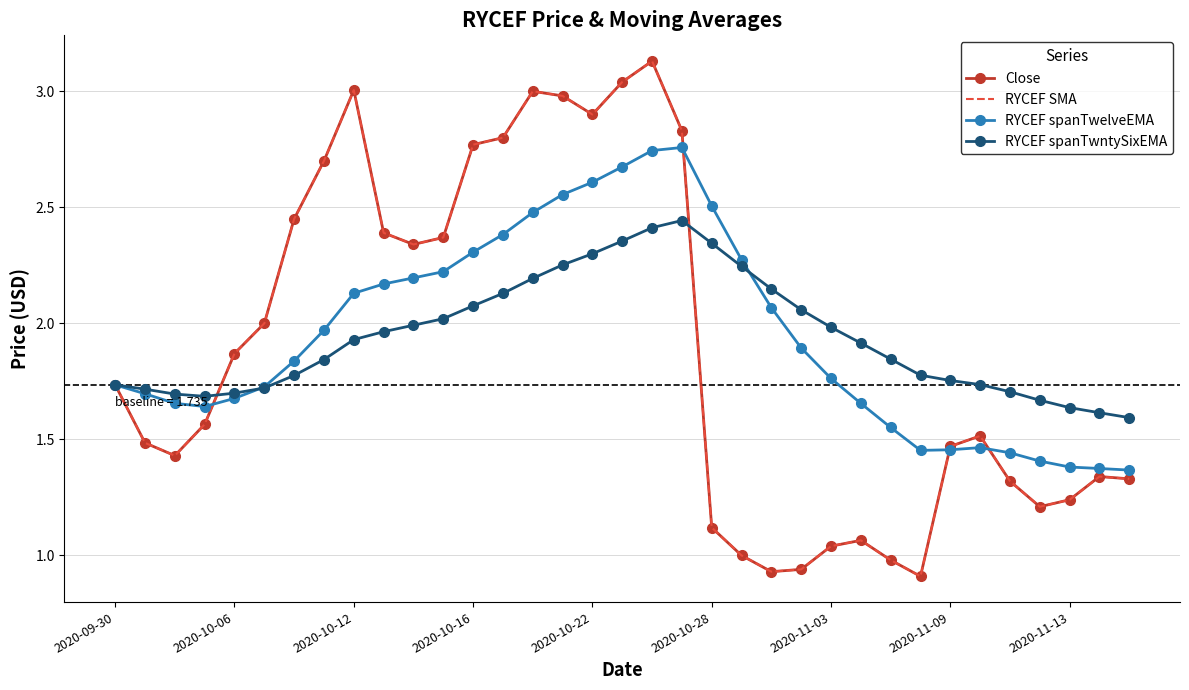

Is this an area chart (filled region under the line)?

No